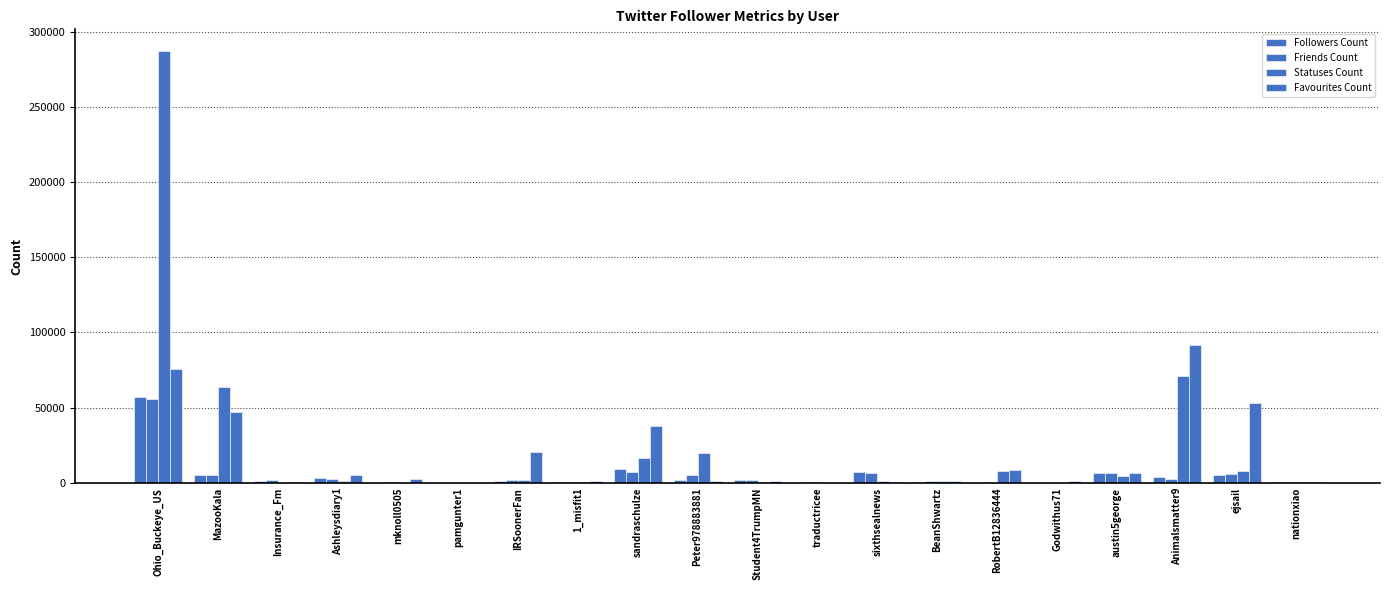

The Followers Count series shows 2926 at Ashleysdiary1. True or false?

True